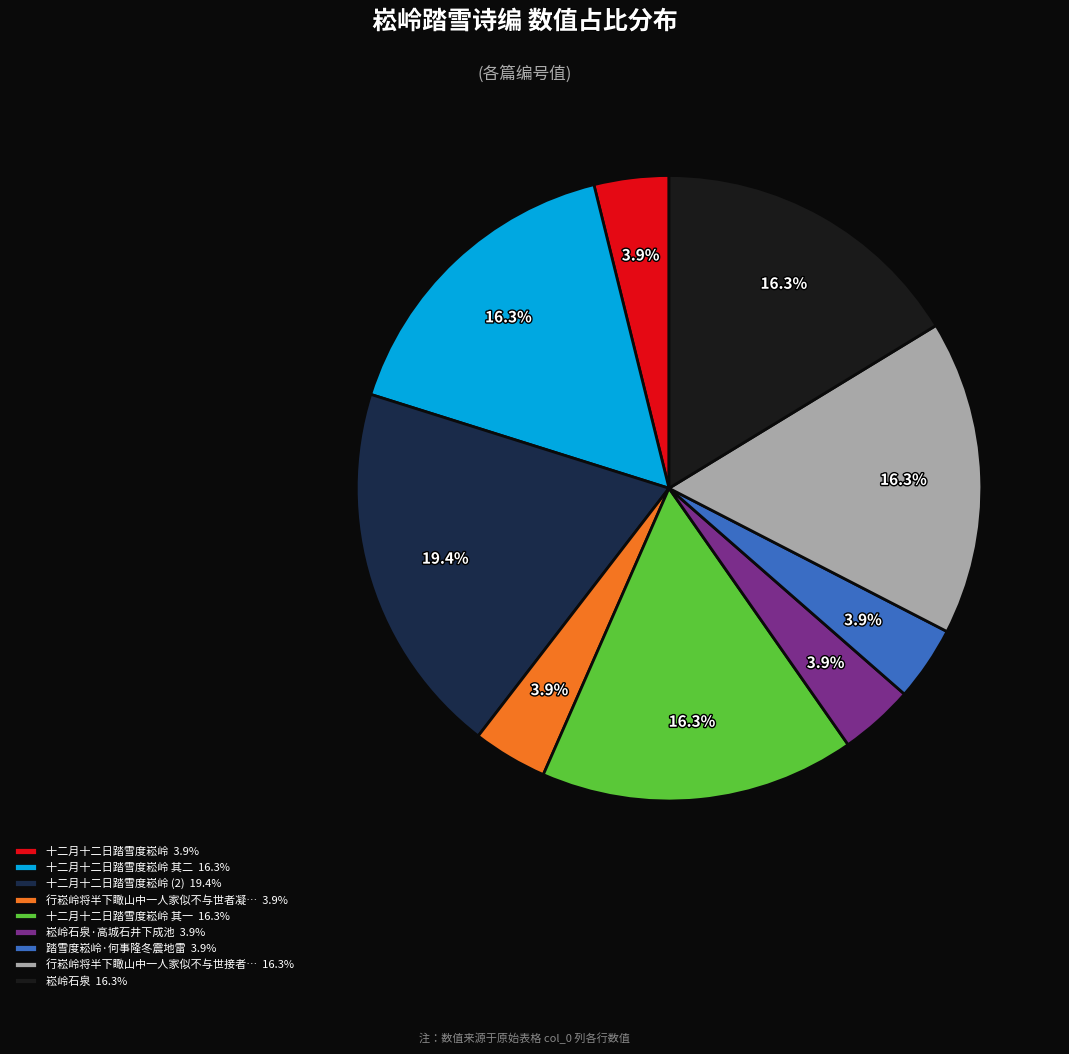

What is the largest slice in the pie chart?

十二月十二日踏雪度崧岭 (2) 19.4%